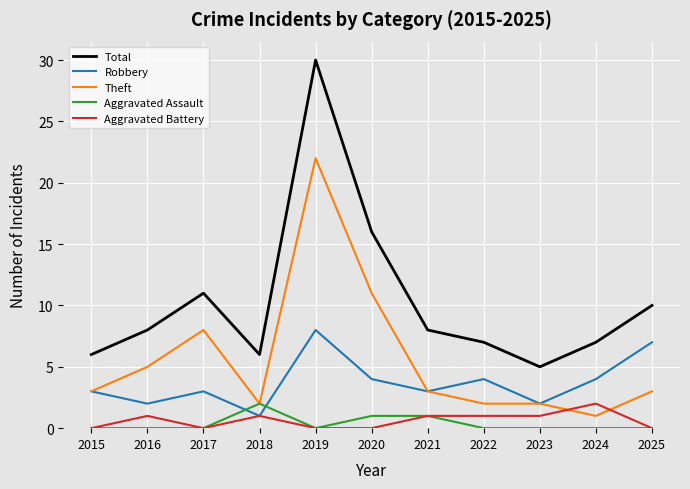

What is the average value of the Robbery series?

4